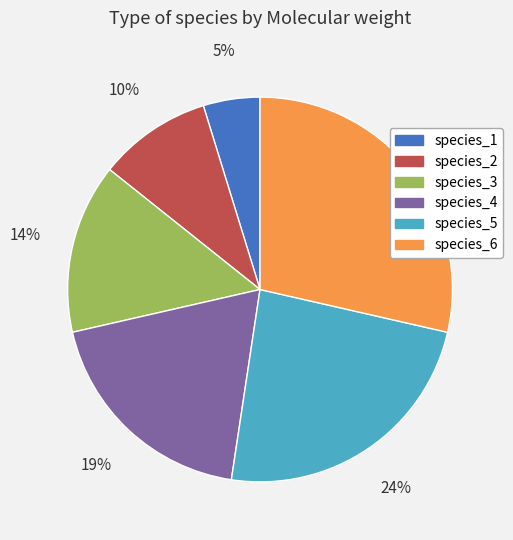

Between species_5 and species_3, which is larger?

species_5